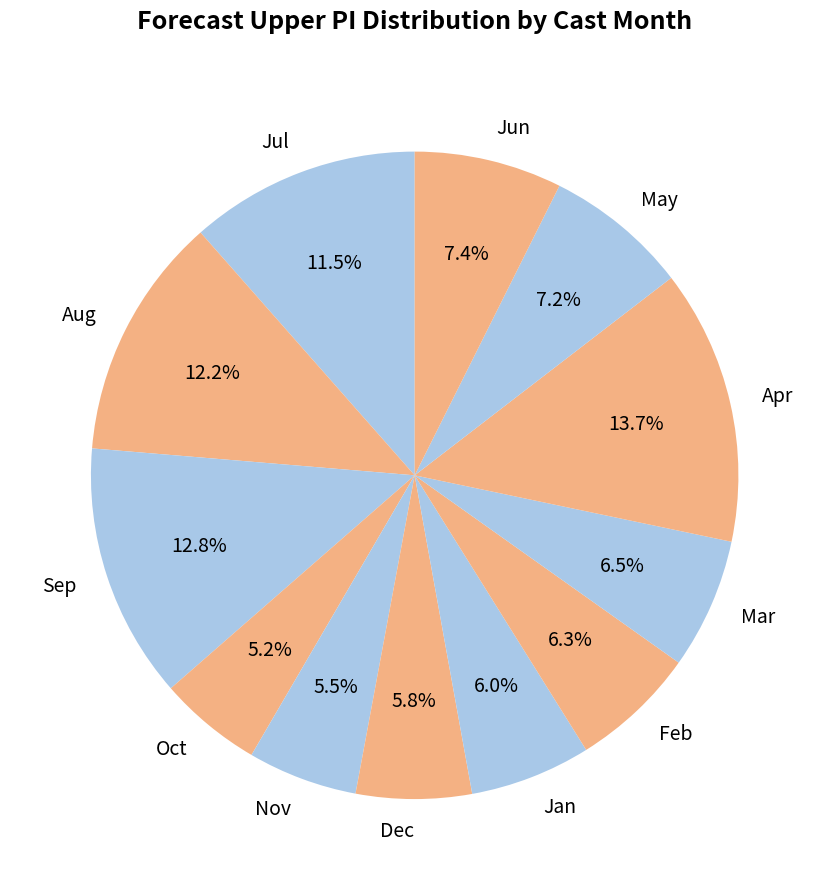

Does any single category account for the majority?

No